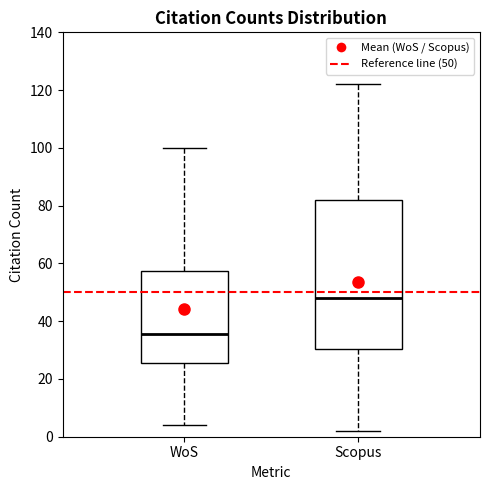

Reading left to right, read every box against the y-axis: the position of its median line, the range the box covers, and the ends of its whiskers. The values are not printed on the chart, so give them approximately, as read against the axis.

WoS: median 36, box 26 to 58, whiskers 4 to 100
Scopus: median 48, box 30 to 82, whiskers 2 to 122